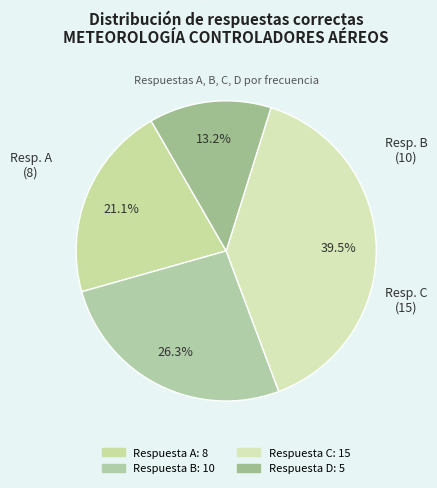

Is there a majority slice in this chart?

No